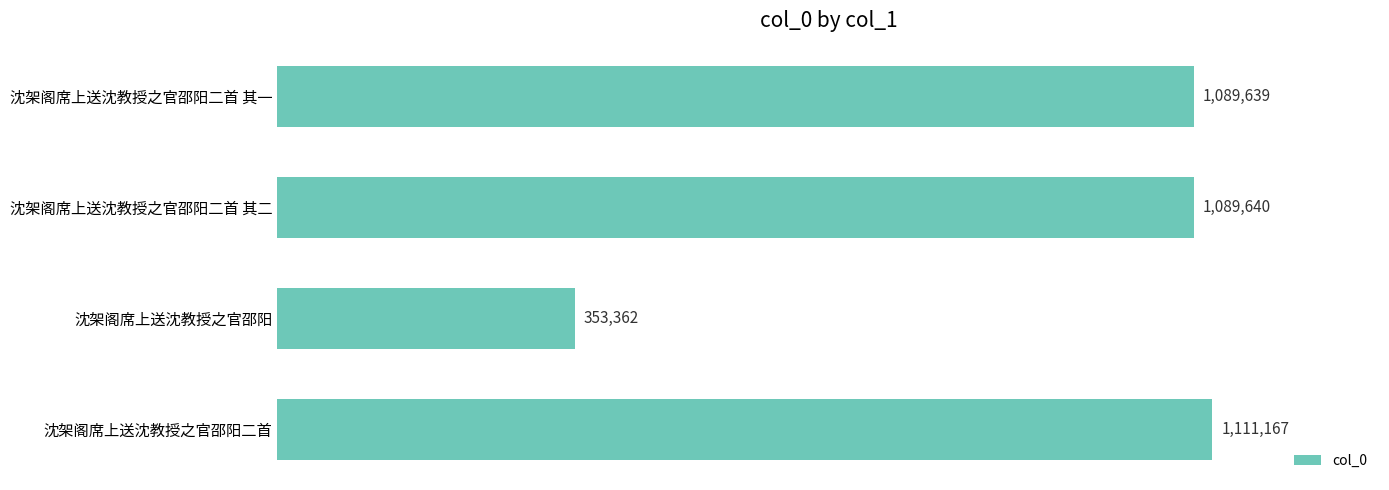

Are the bars horizontal?

Yes